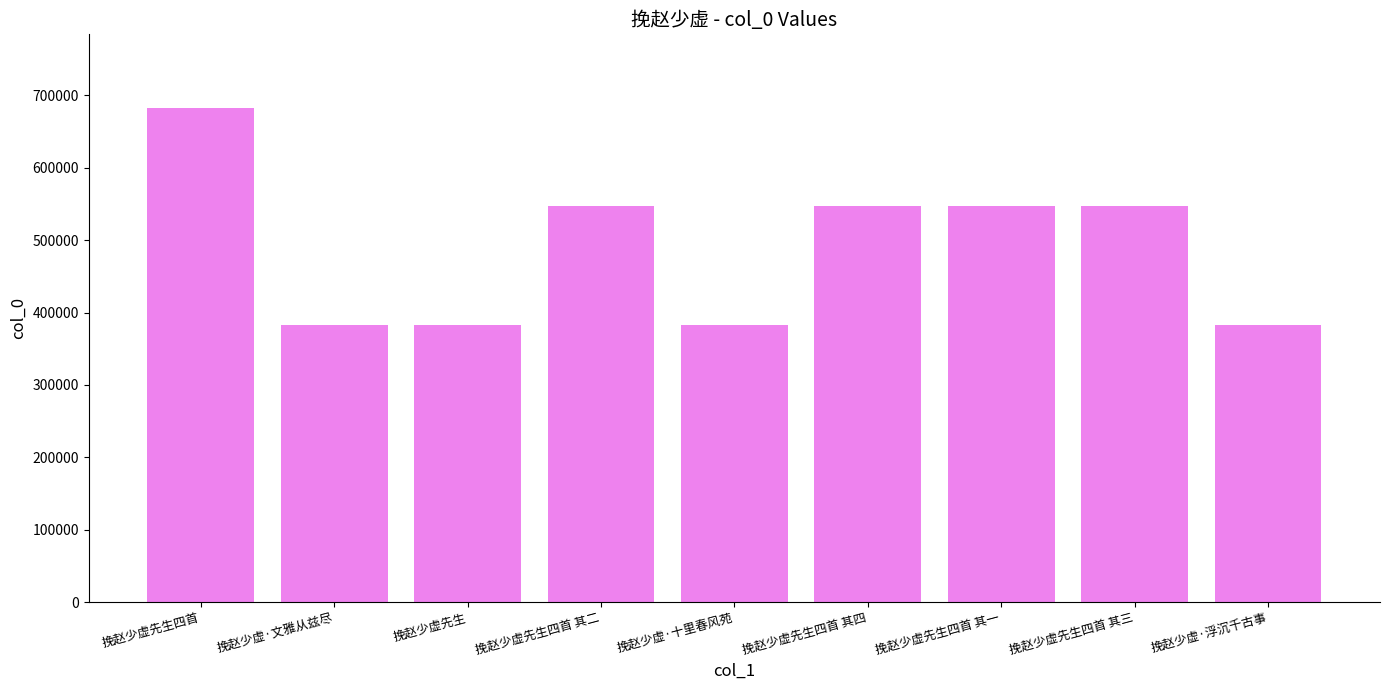

What is the maximum value shown in the chart?

682140